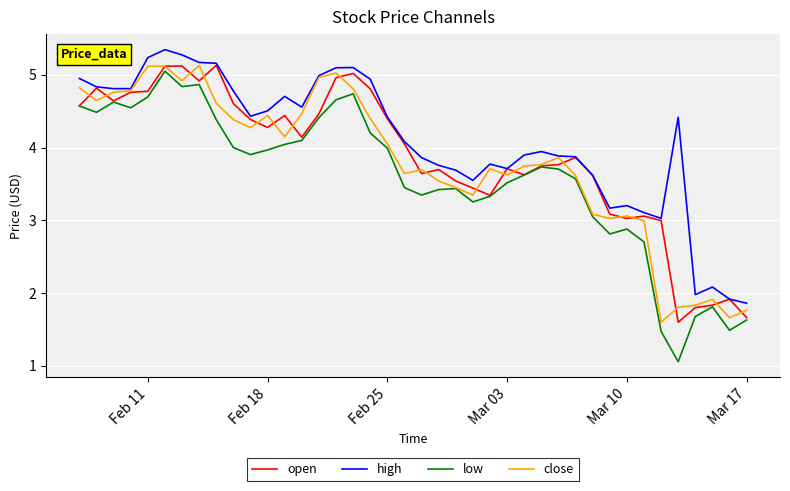

Which series has the widest spread of values?

low